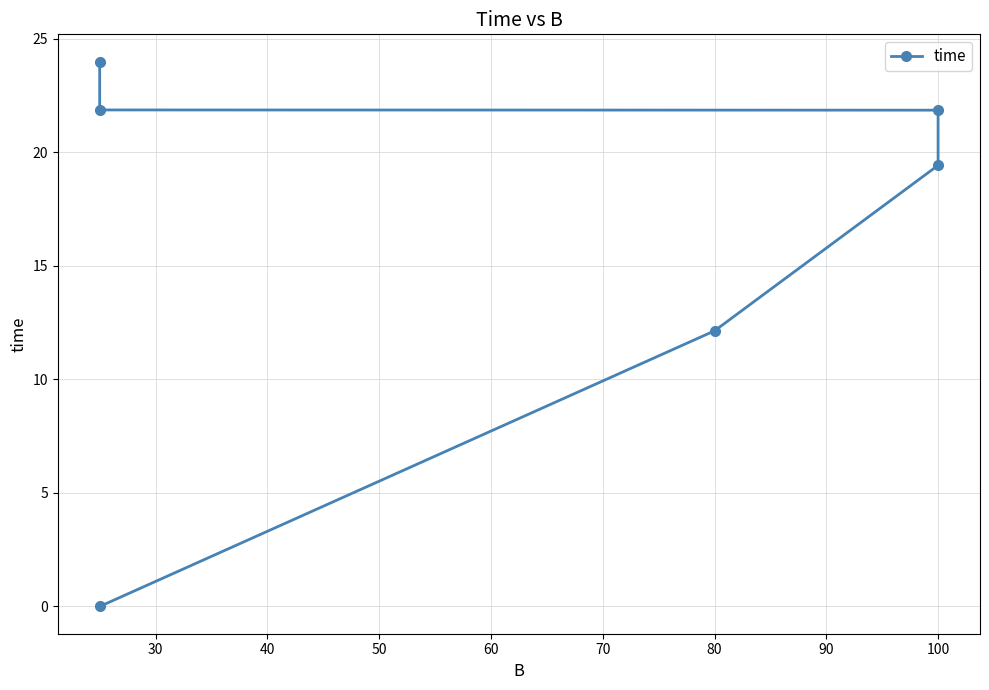

How many values are above zero?

5